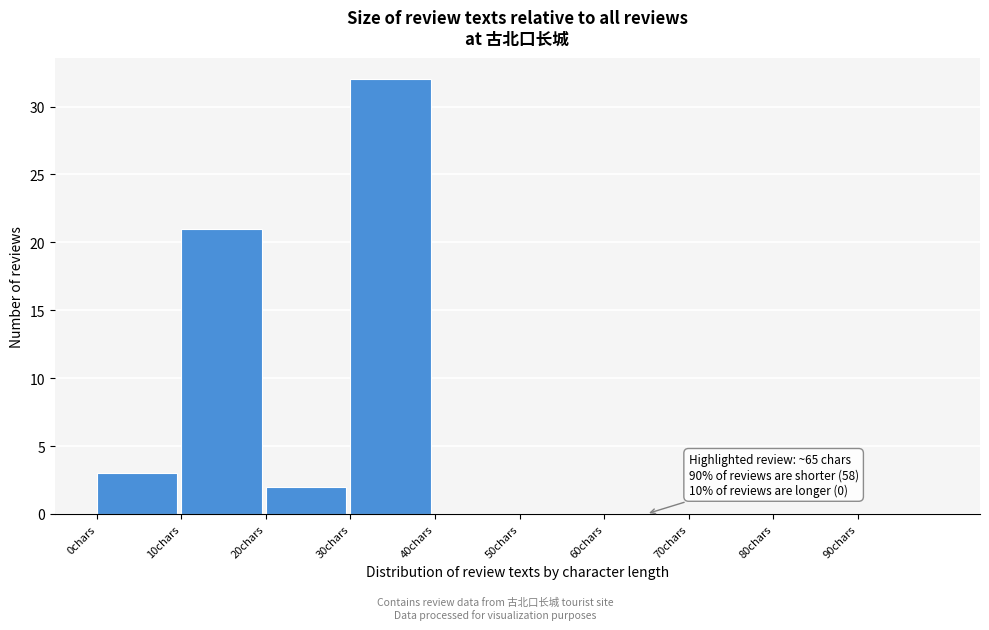

Over which range of the x-axis is the bar tallest?

30 to 40